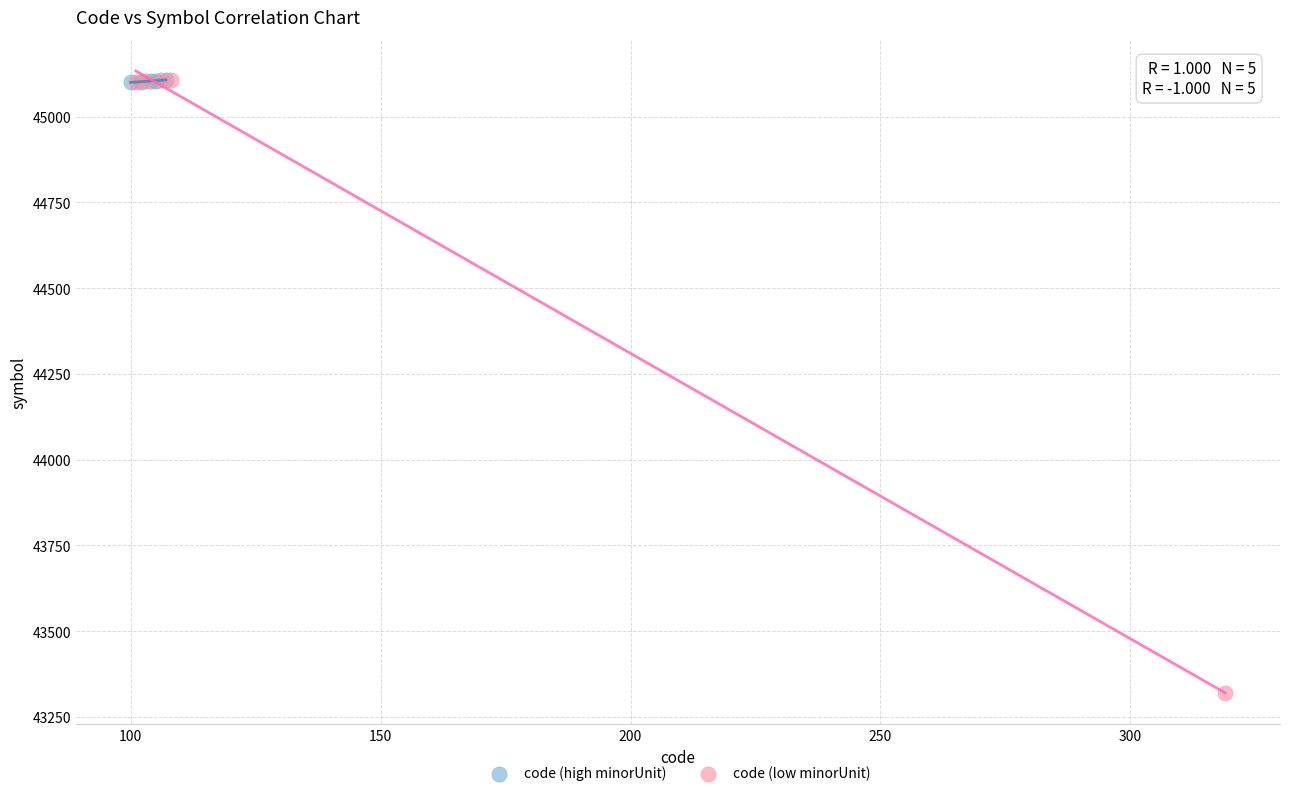

Which series reaches the minimum Y coordinate?

code (low minorUnit)